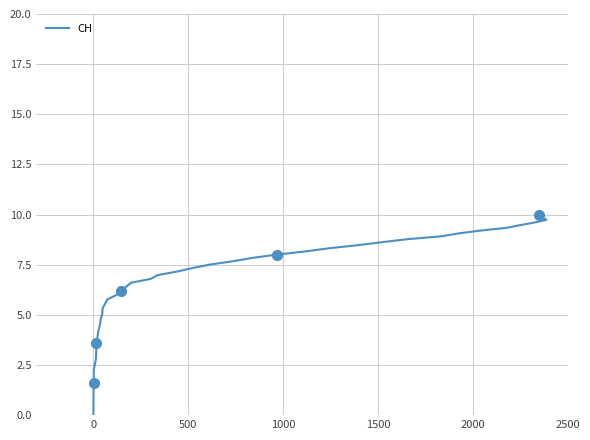

How many distinct data groups are displayed?

1